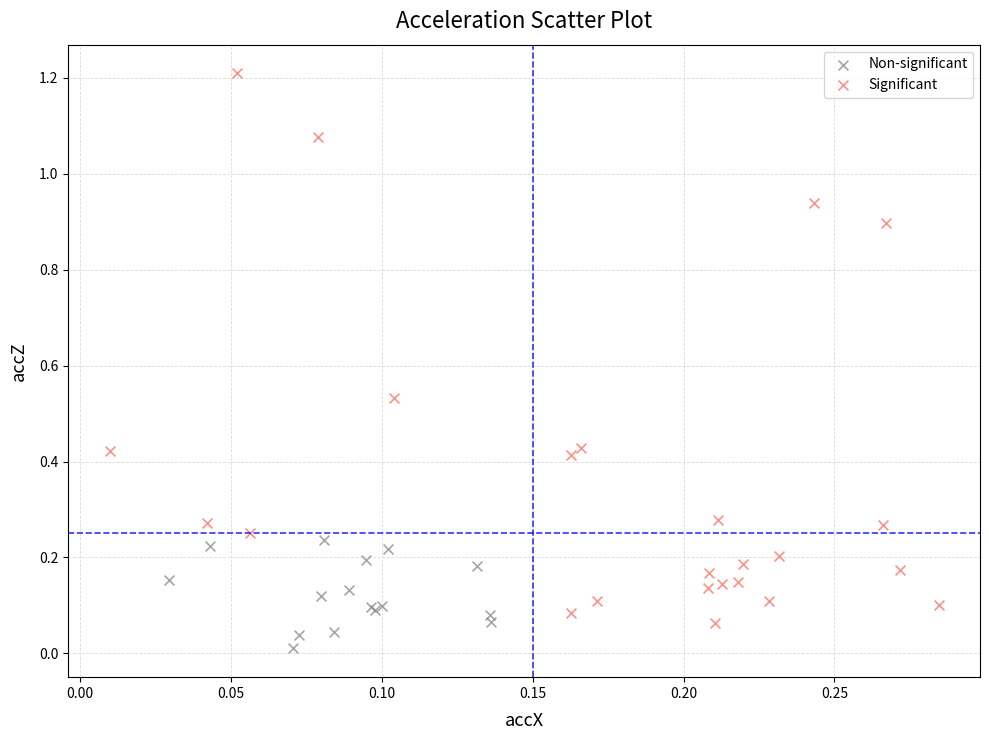

Which series reaches the minimum Y coordinate?

Non-significant